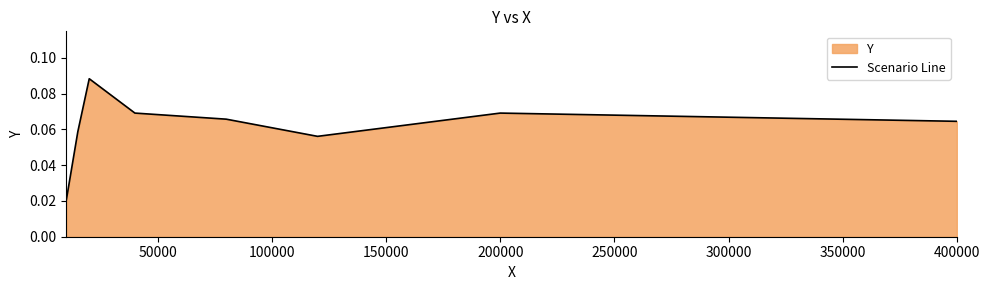

How many interior local valleys (lower than both neighbors) does the data have?

1